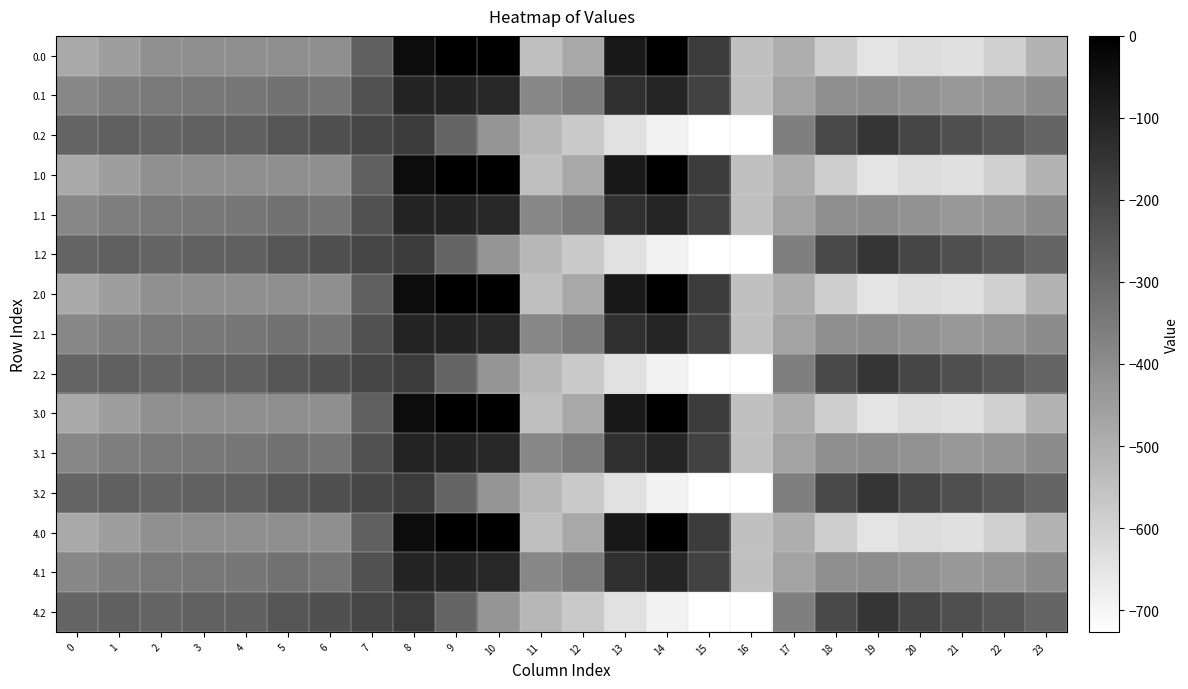

What is the difference between the highest and lowest values at 18?

376.7